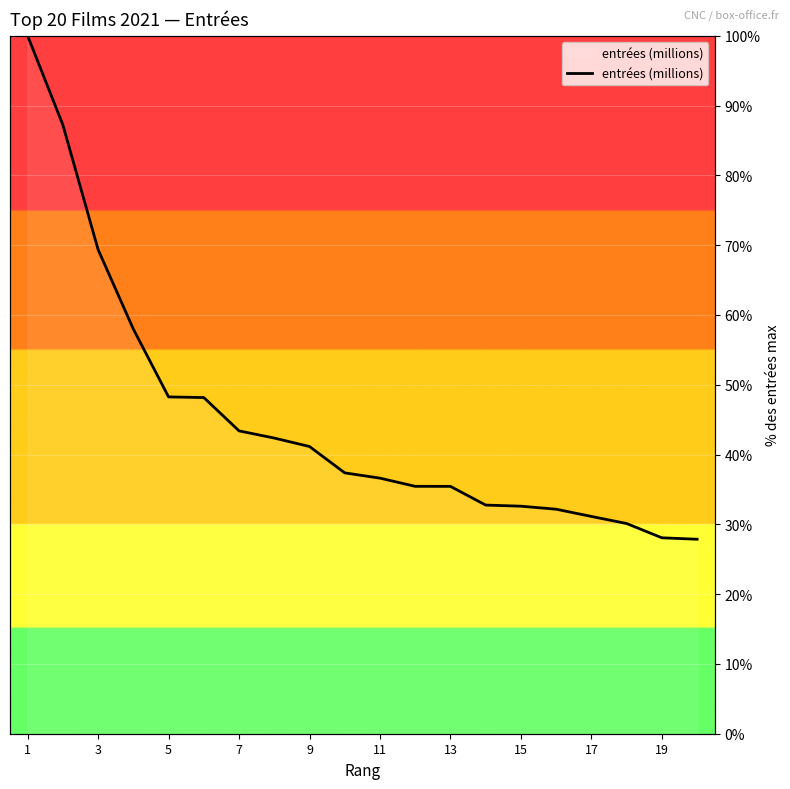

How many data points are less than 37?

10